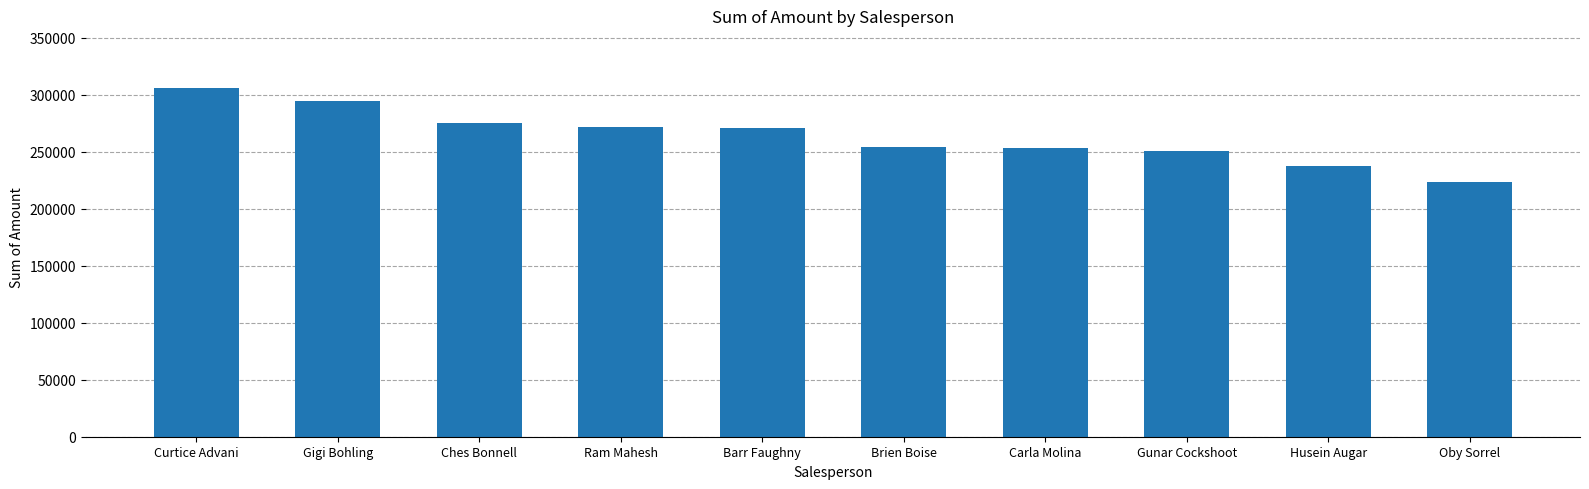

What is the approximate value at Gunar Cockshoot, to the nearest 100?

250700